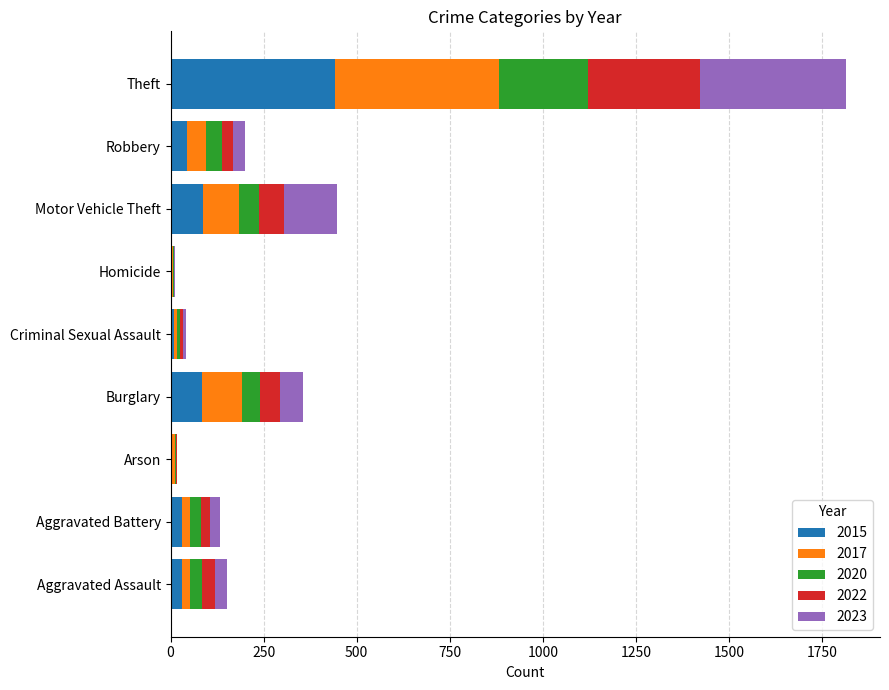

Which category has the highest value in the 2015 series?

Theft